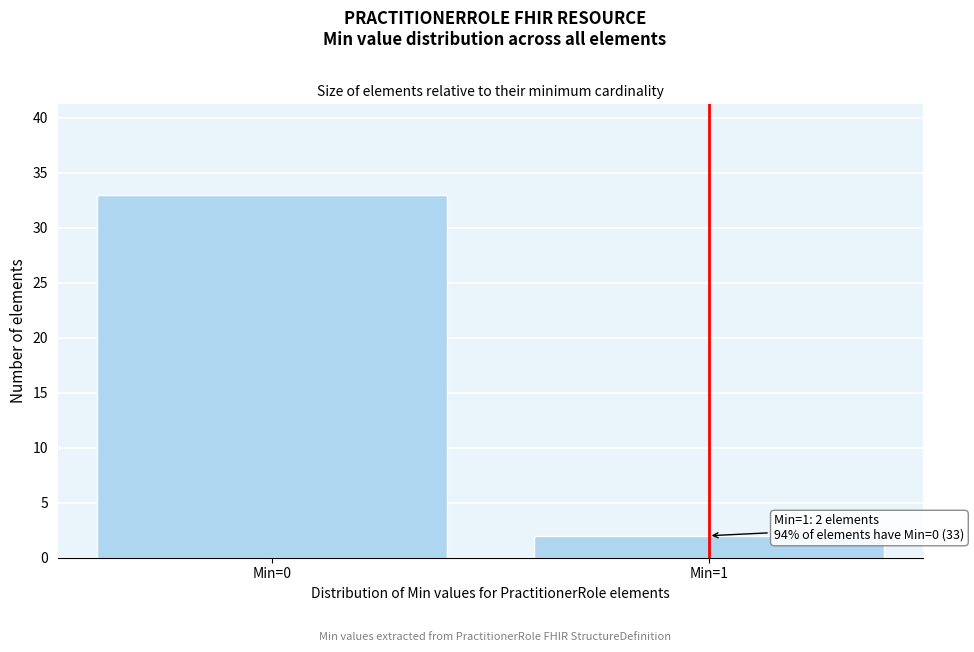

Reading left to right, extract all data points from this chart.

Min=0=33	Min=1=2